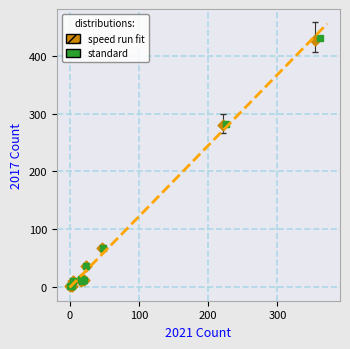

Which series has the largest Y range (max minus min)?

standard